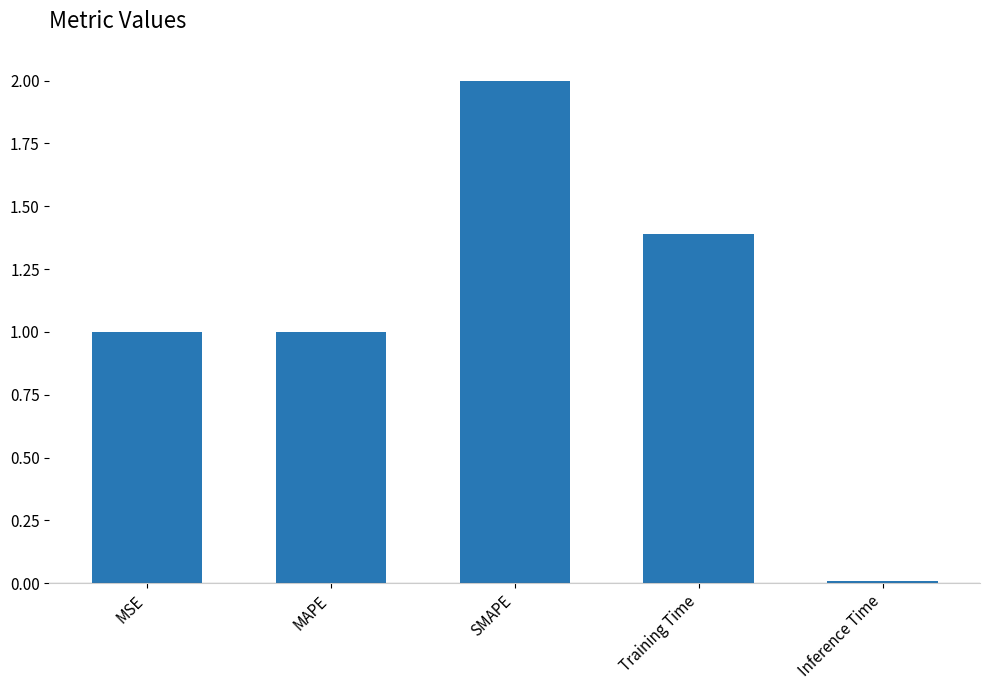

What is the difference between the values at MAPE and Inference Time?

1.0